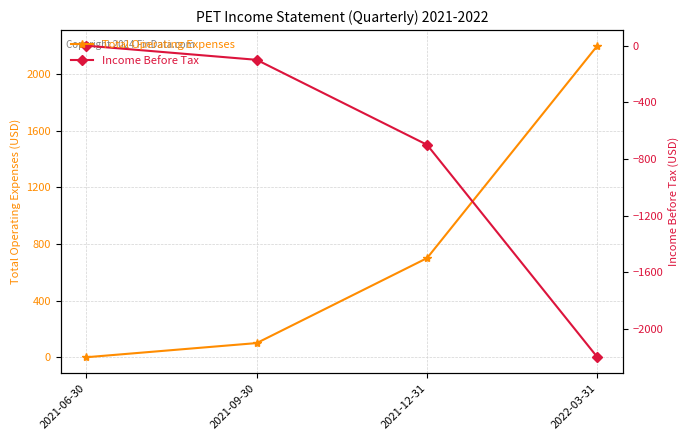

True or false: Income Before Tax and Total Operating Expenses cross at least once.

False